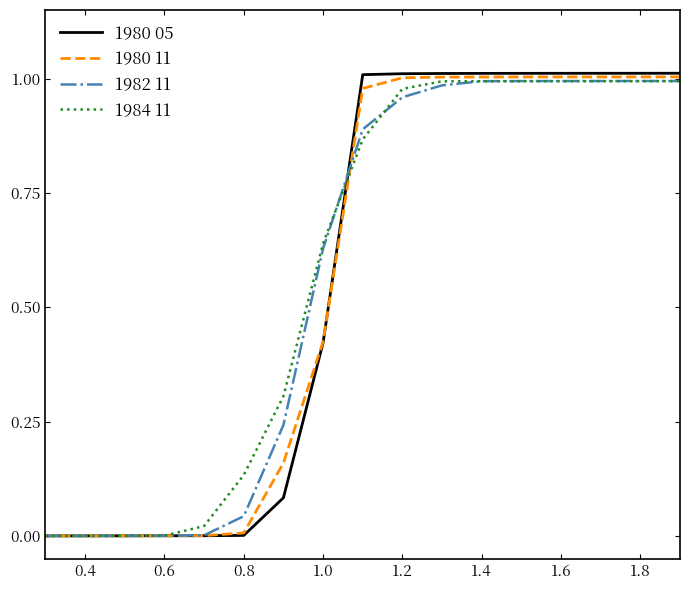

Which series has the largest range (max minus min)?

1980 05